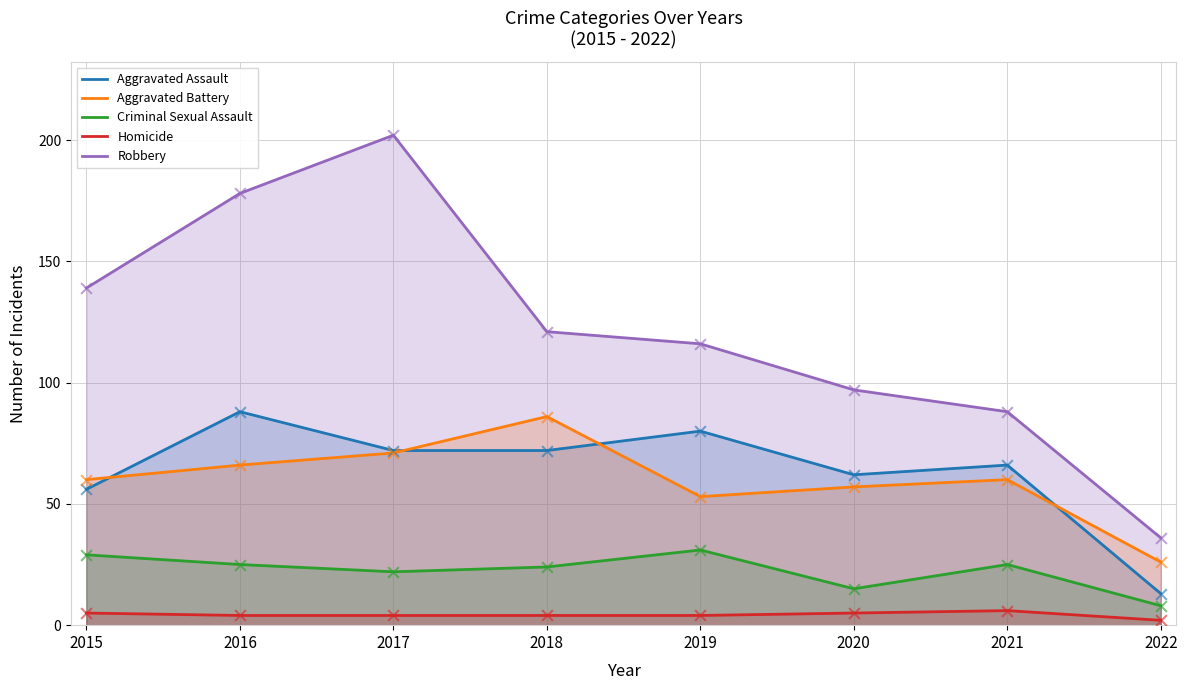

Which series has the widest spread of Y values?

Robbery